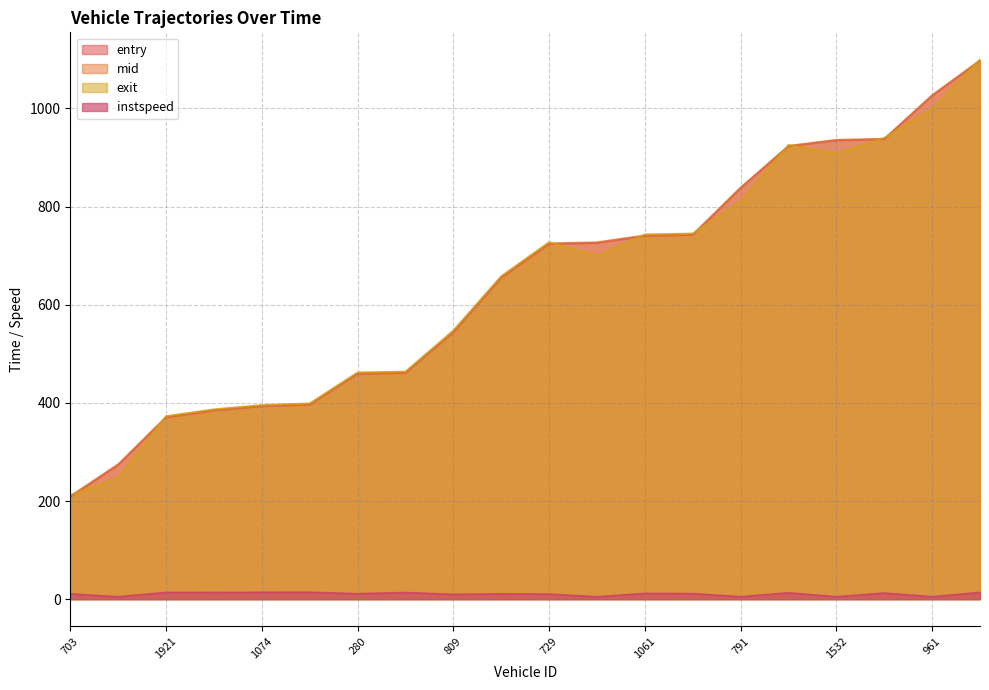

Is it true that instspeed equals 7.9 at 294?

False